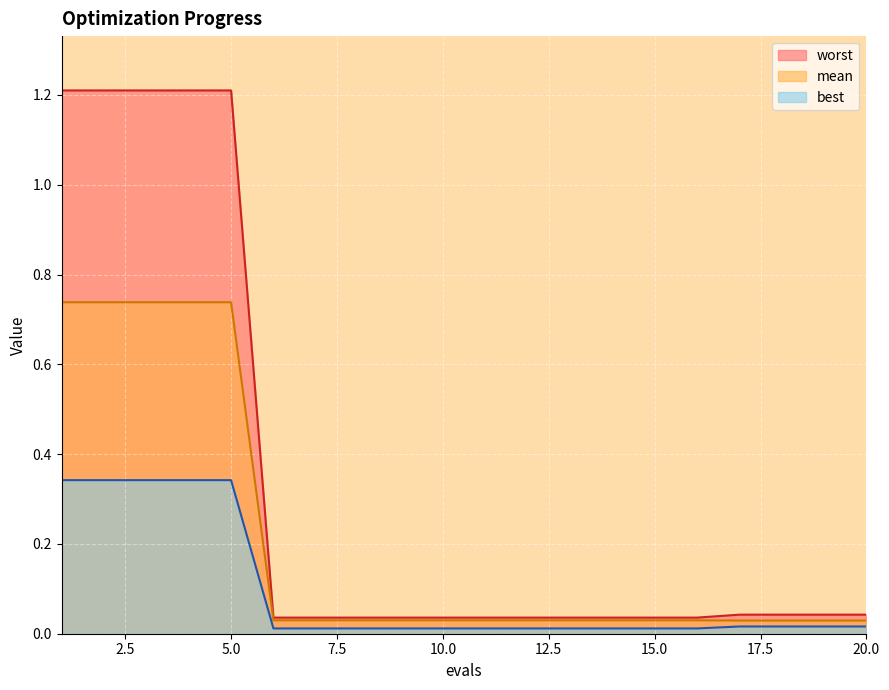

At which label is mean closest to 0?

17